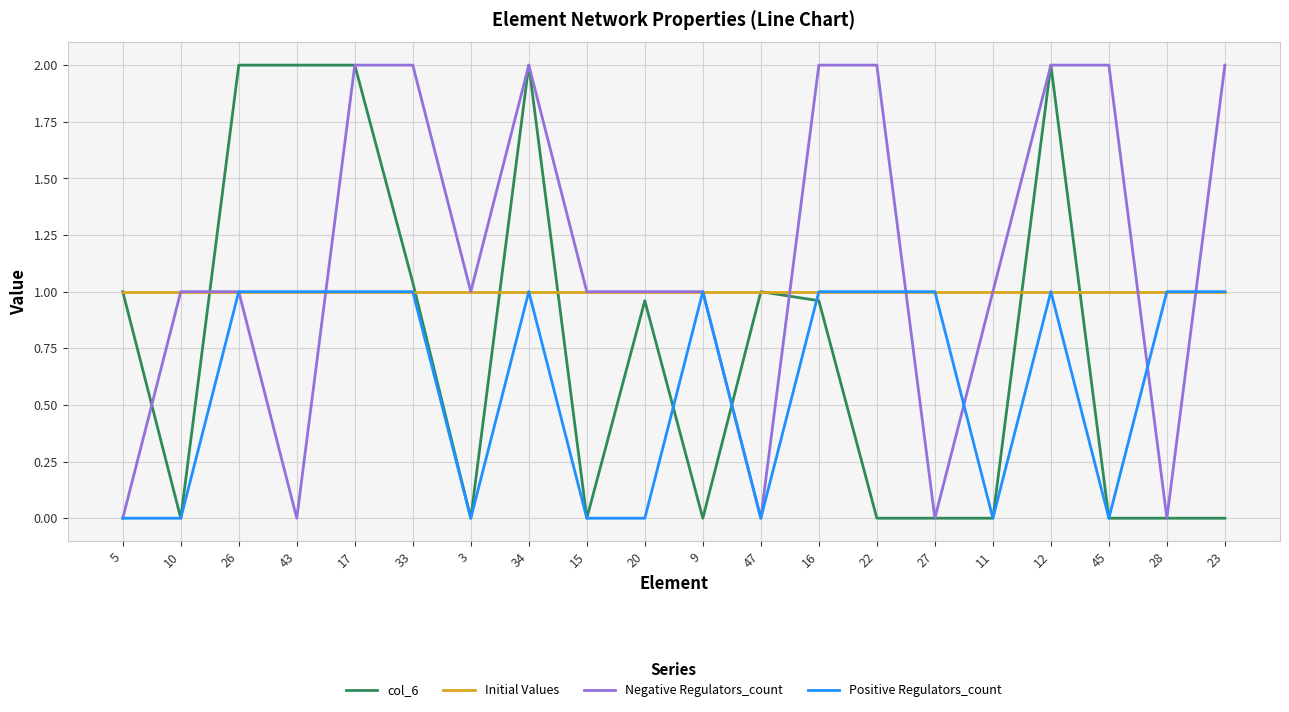

What position from the right is 5?

20